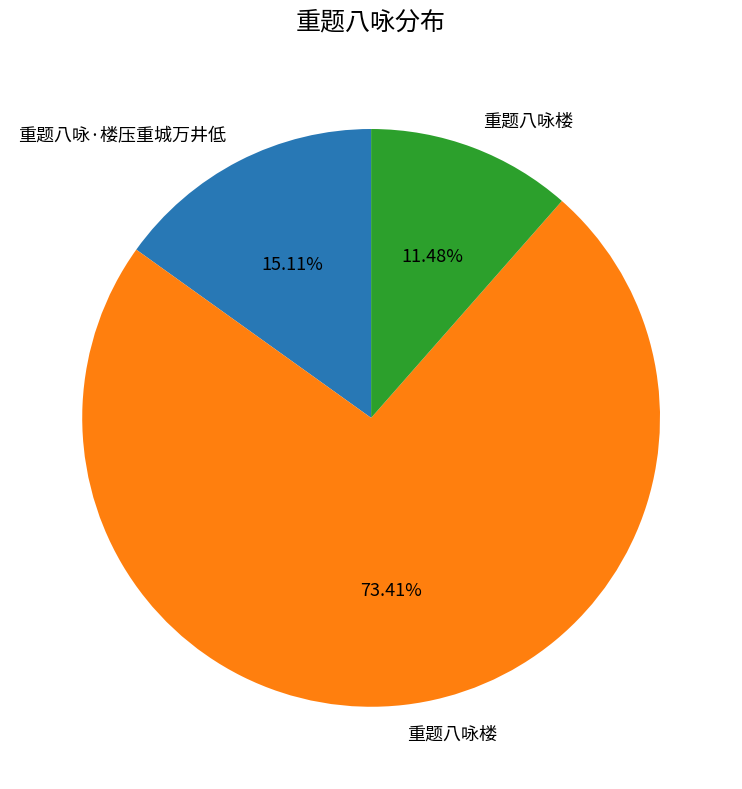

Does any single category account for the majority?

Yes